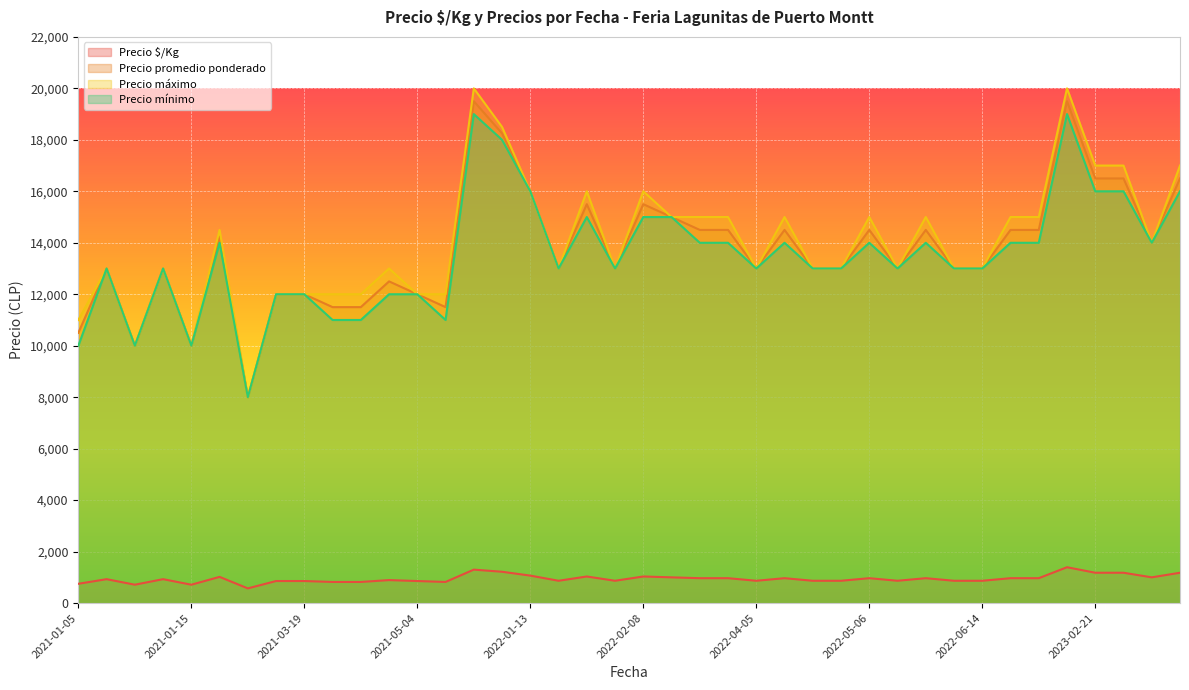

Which category has the highest value in the Precio promedio ponderado series?

2021-12-14